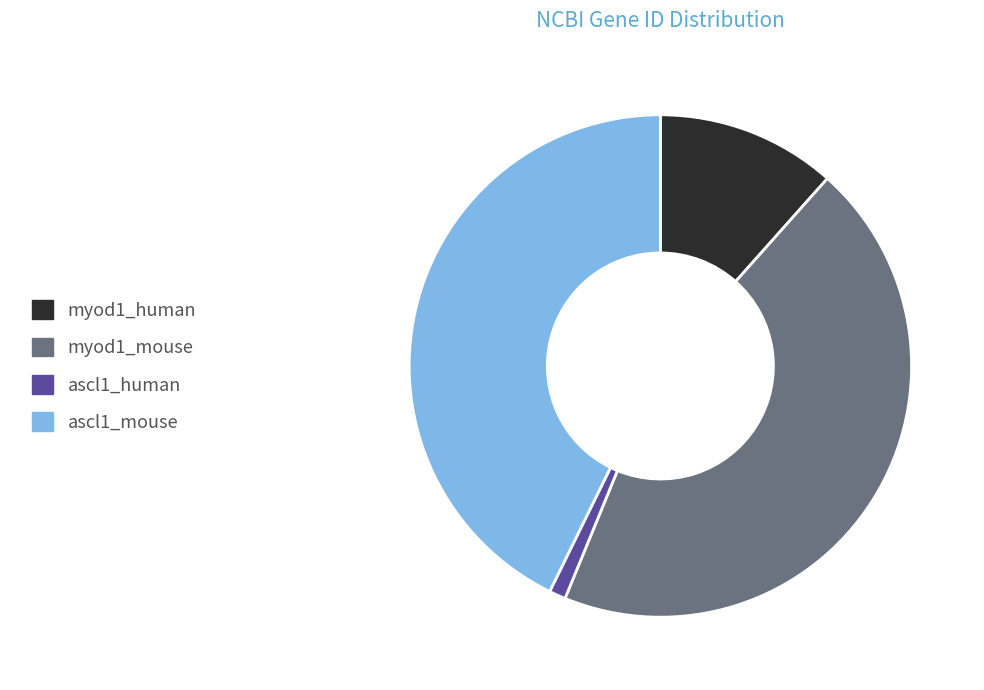

How many segments does this pie chart have?

4